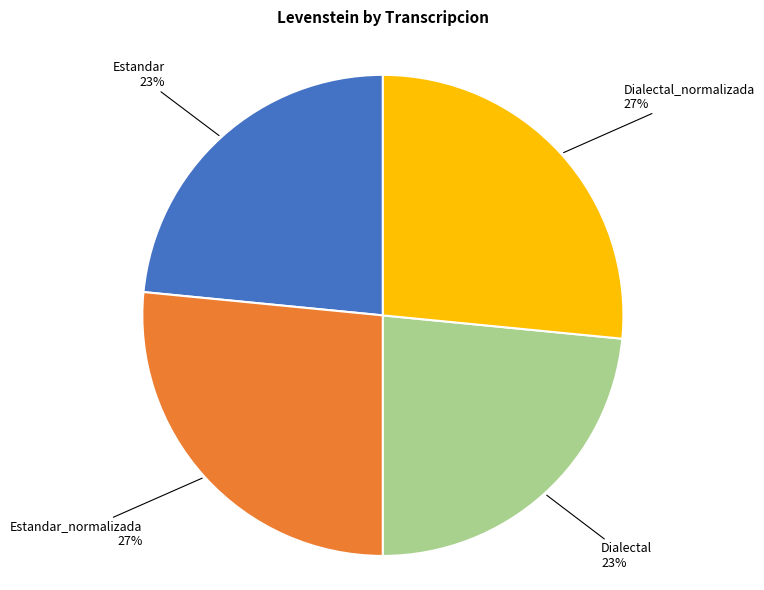

Is there any slice that represents more than half of the pie?

No